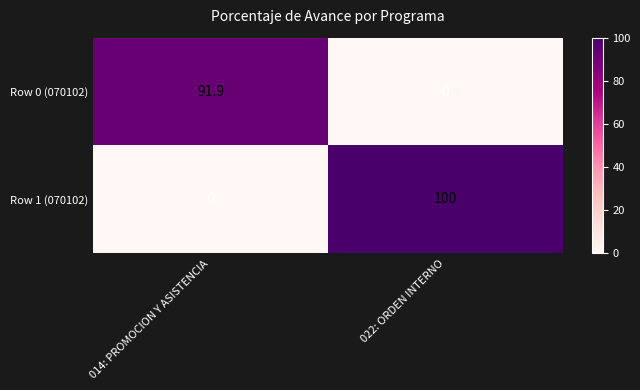

What is the sum of all Row 1 (070102) values?

100.0